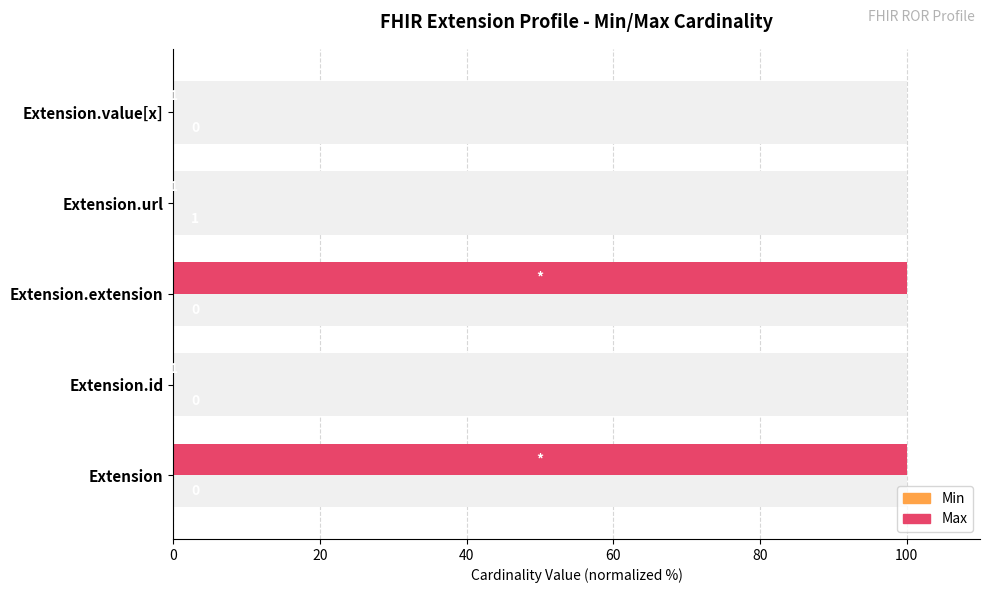

Does the chart contain stacked bars?

No